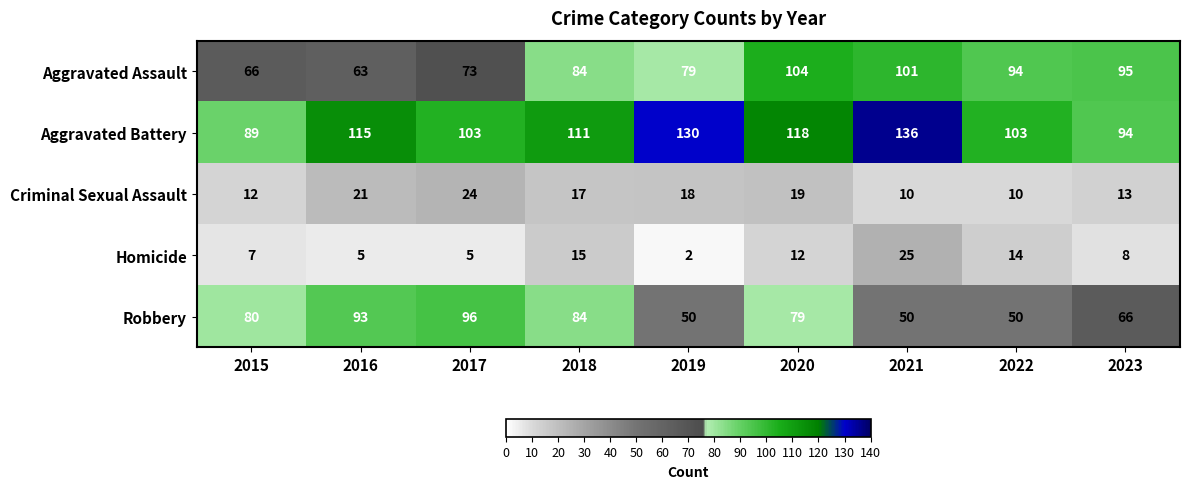

Which series has the largest range (max minus min)?

Aggravated Battery